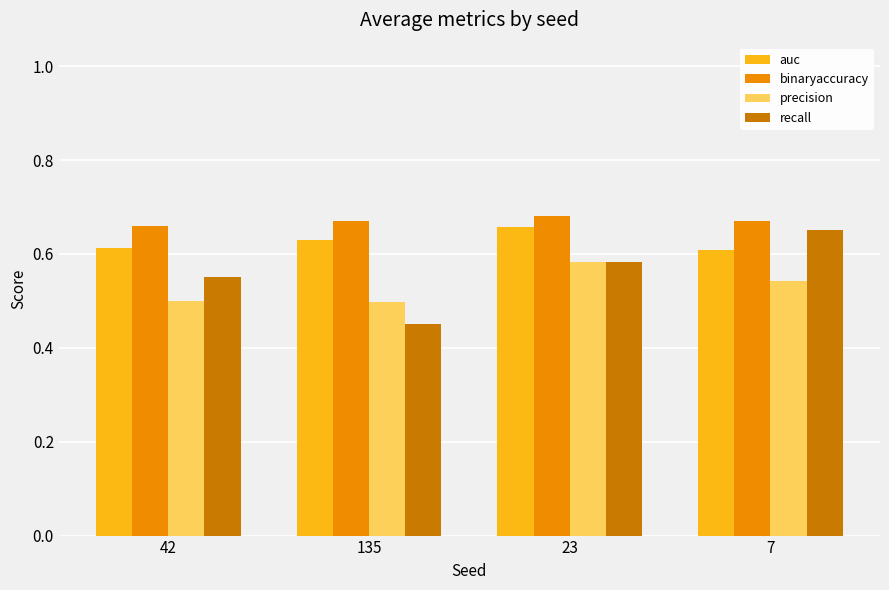

What position from the left is 23?

3